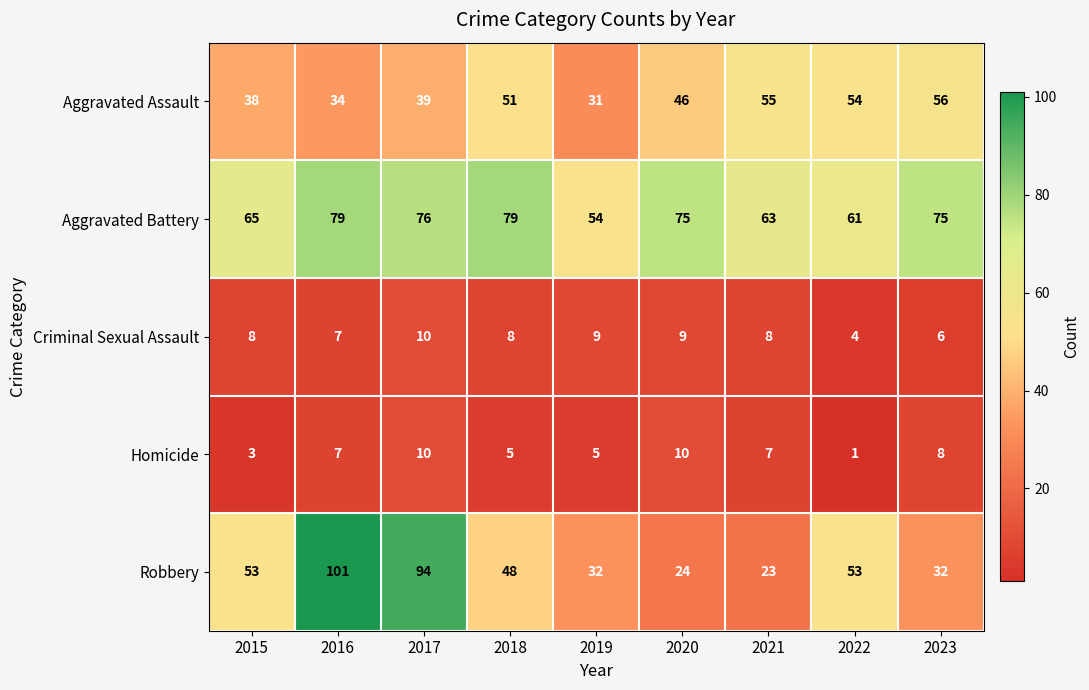

Which series has the largest total across all categories?

Aggravated Battery